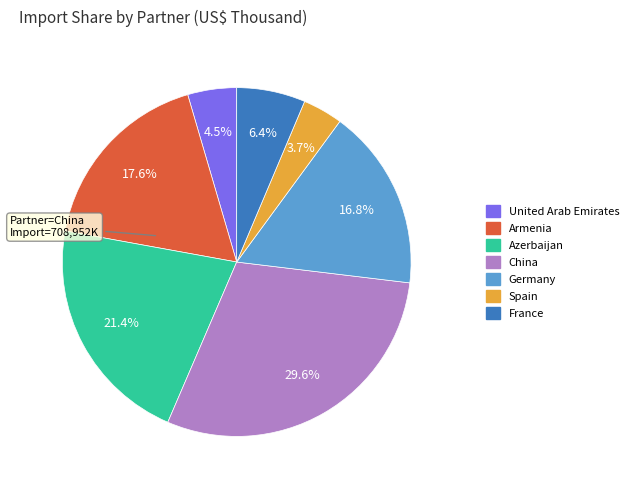

To the nearest percent, what is the combined percentage of United Arab Emirates and Azerbaijan?

26%